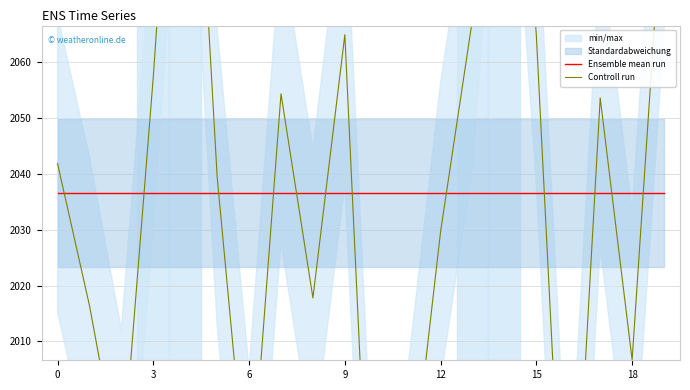

Does the chart display data point markers on the line(s)?

No